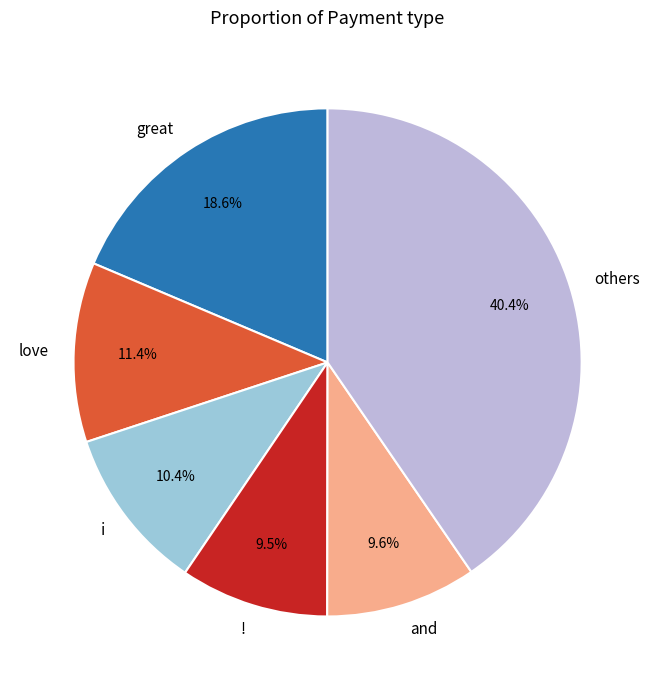

How many slices are in this pie chart?

6